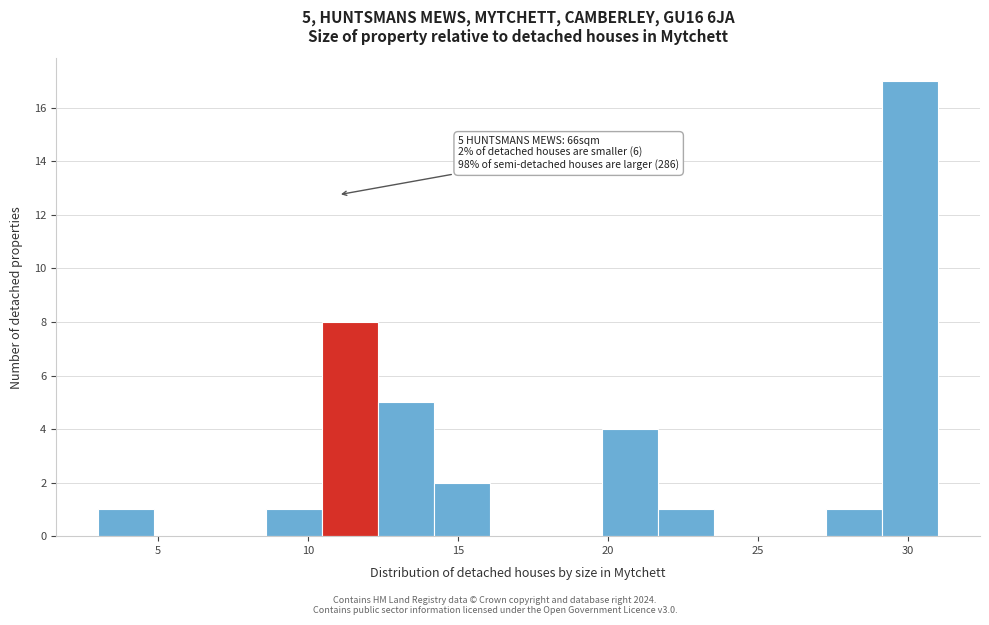

Around what value on the x-axis is the tallest bar? Give the approximate position of its centre, as read against the axis.

30.0